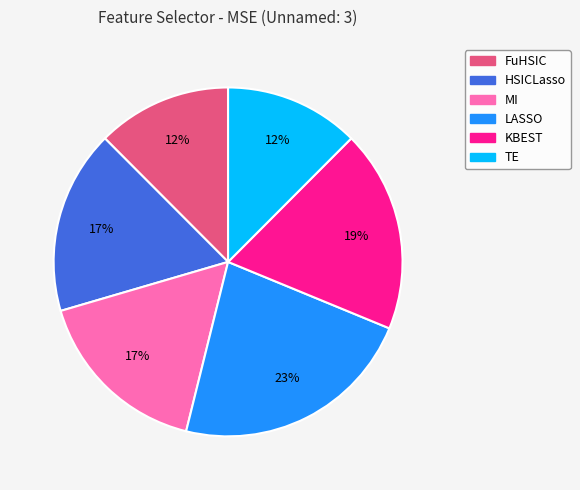

What is the largest slice in the pie chart?

LASSO